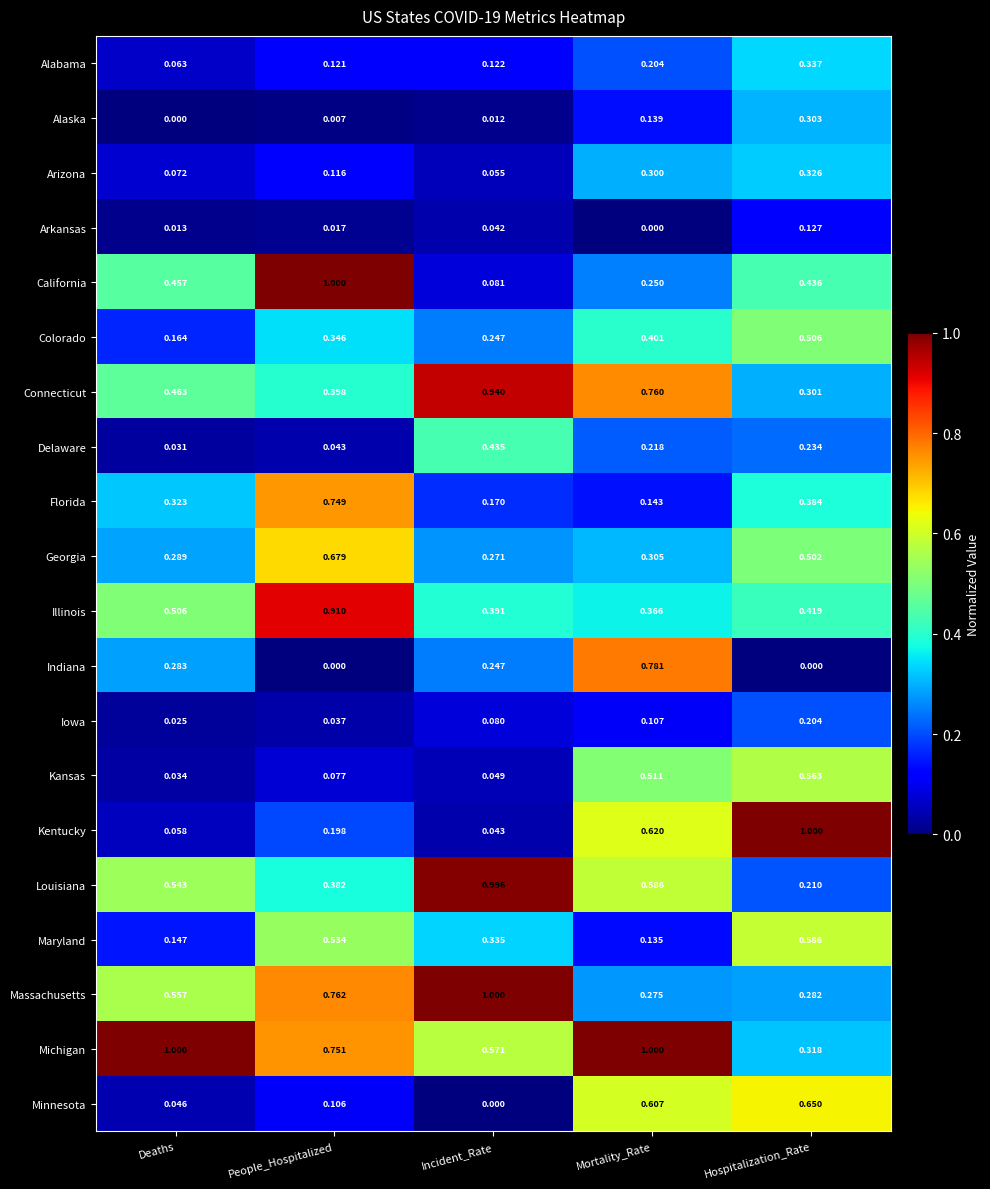

Rank the categories by Arizona value from lowest to highest.

Incident_Rate, Deaths, People_Hospitalized, Mortality_Rate, Hospitalization_Rate